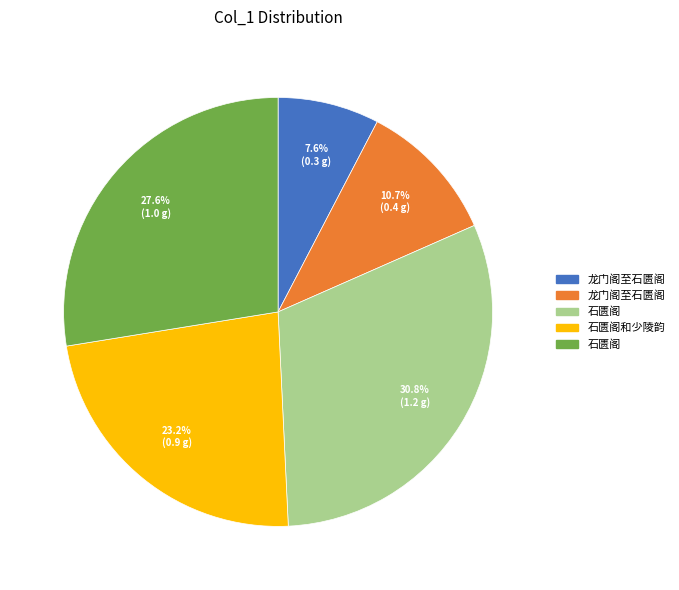

Does any single category account for the majority?

No